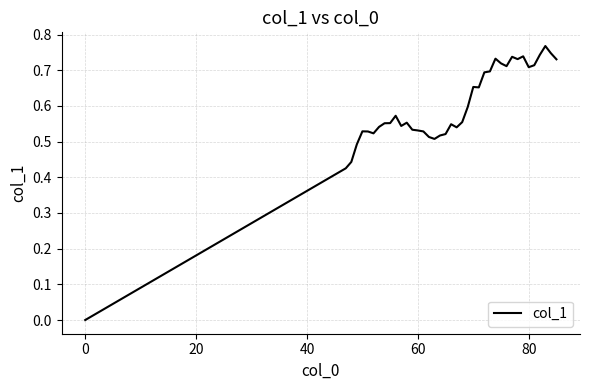

Reading left to right, extract all data points from this chart.

0.0	0.4	0.4	0.5	0.5	0.5	0.5	0.5	0.6	0.6	0.6	0.5	0.6	0.5	0.5	0.5	0.5	0.5	0.5	0.5	0.5	0.5	0.6	0.6	0.7	0.7	0.7	0.7	0.7	0.7	0.7	0.7	0.7	0.7	0.7	0.7	0.7	0.8	0.7	0.7